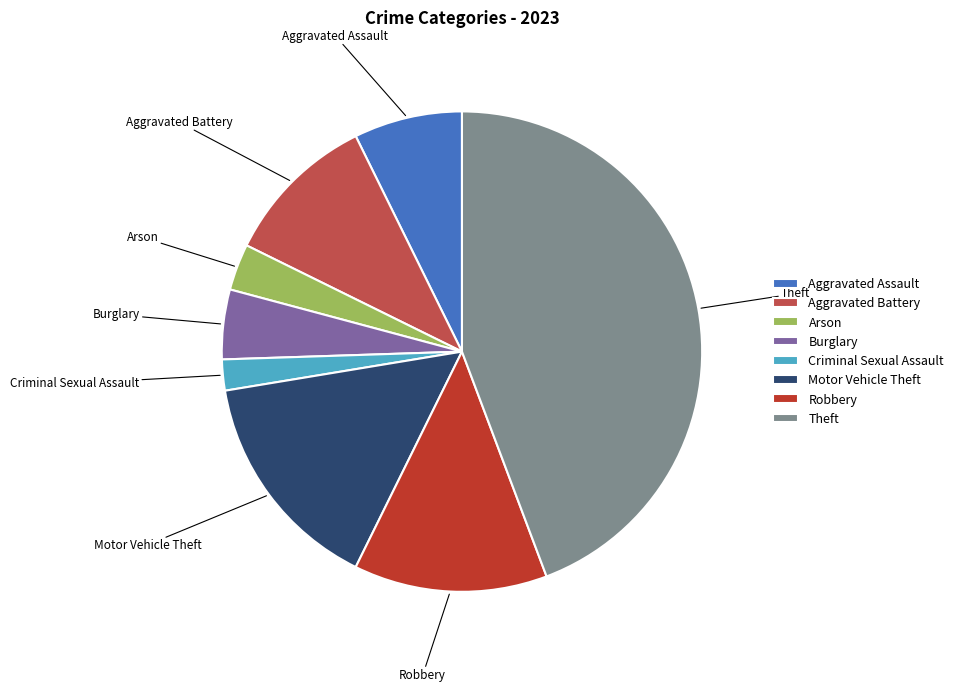

What is the ratio of the value at Theft to the value at Robbery?

3.4